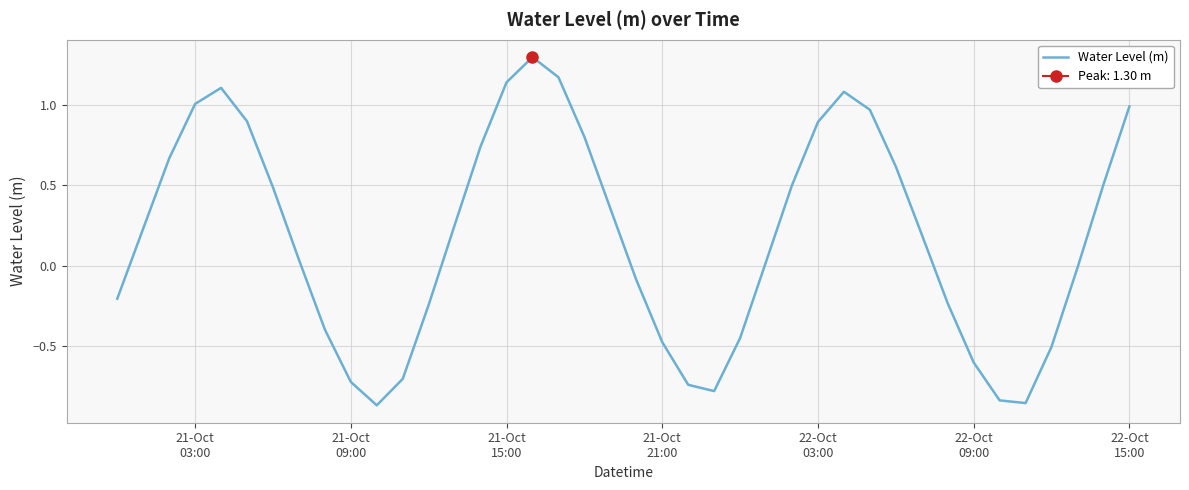

True or false: the data has more than 2 interior local peaks.

True